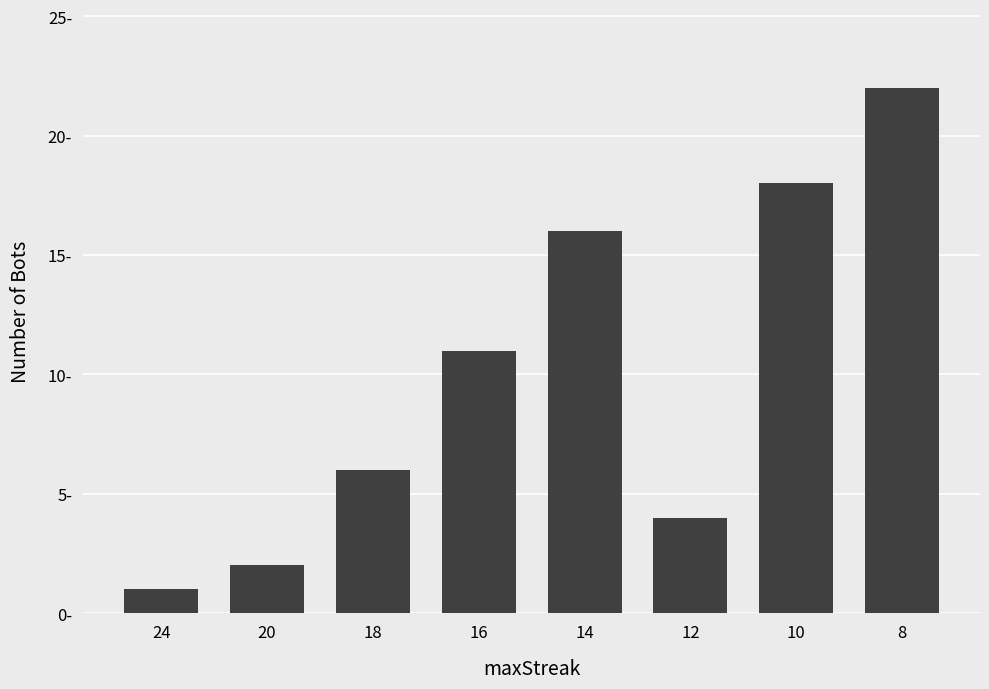

Rank the categories by value from lowest to highest.

24, 20, 12, 18, 16, 14, 10, 8